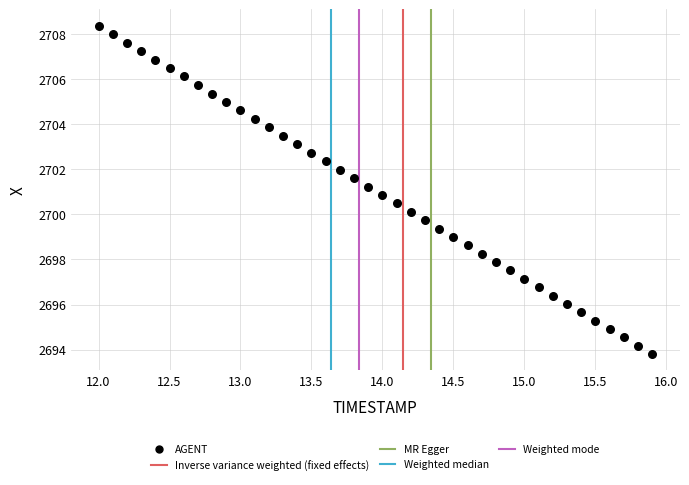

What is the range of X values (max minus min)?

3.9